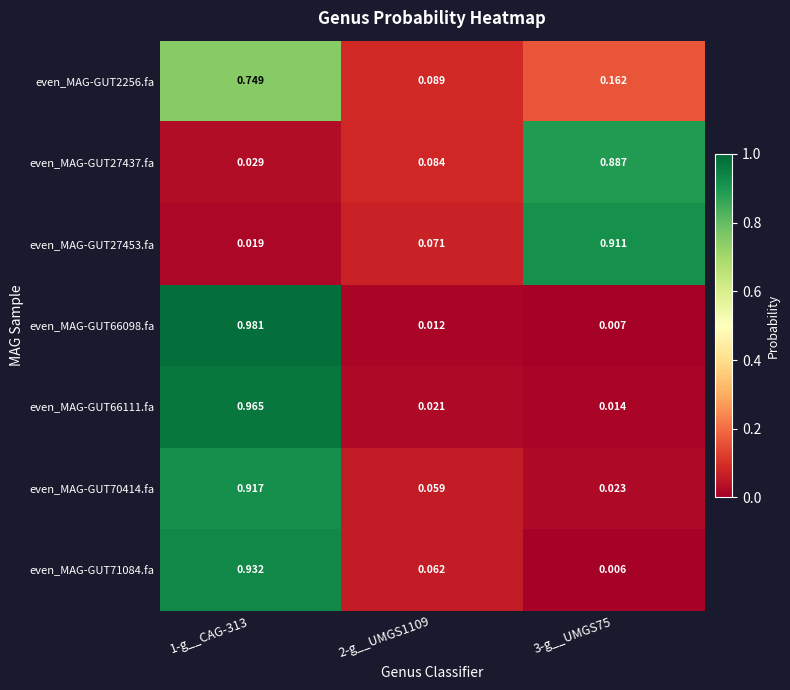

What is the total value across all series at 2-g__UMGS1109?

0.4